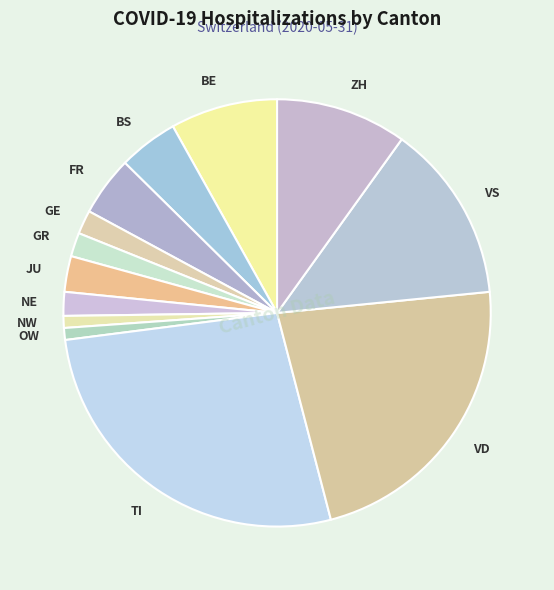

Is there any slice that represents more than half of the pie?

No